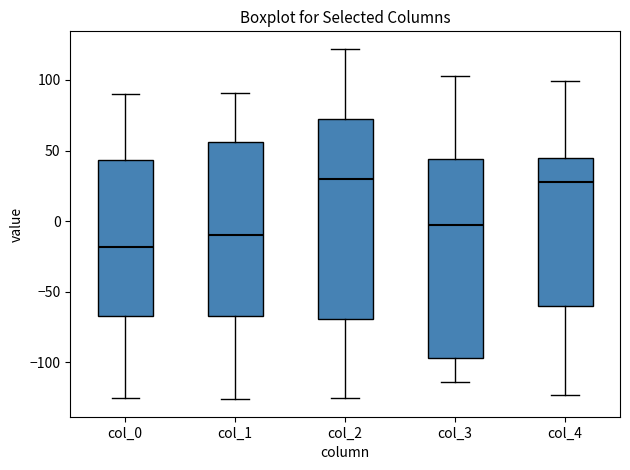

Reading left to right, transcribe this box plot: for each box, give where its median line is, the range the box spans, and where its two whiskers end, as read against the y-axis. The values are not printed on the chart, so give them approximately, as read against the axis.

col_0: median -20, box -65 to 45, whiskers -125 to 90
col_1: median -10, box -65 to 55, whiskers -125 to 90
col_2: median 30, box -70 to 70, whiskers -125 to 120
col_3: median -5, box -95 to 45, whiskers -115 to 105
col_4: median 30, box -60 to 45, whiskers -125 to 100